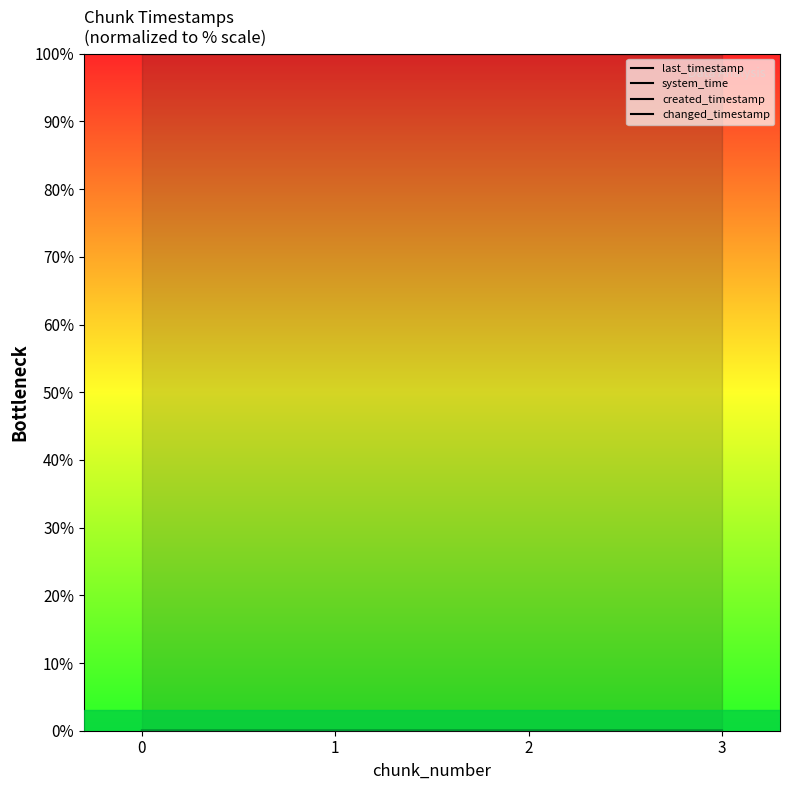

Reading left to right, list all the values displayed in this chart.

last_timestamp line: 0=0.0	1=0.0	2=0.0	3=0.0
system_time line: 0=100.0	1=100.0	2=100.0	3=100.0
created_timestamp line: 0=0.0	1=0.0	2=0.0	3=0.0
changed_timestamp line: 0=0.0	1=0.0	2=0.0	3=0.0